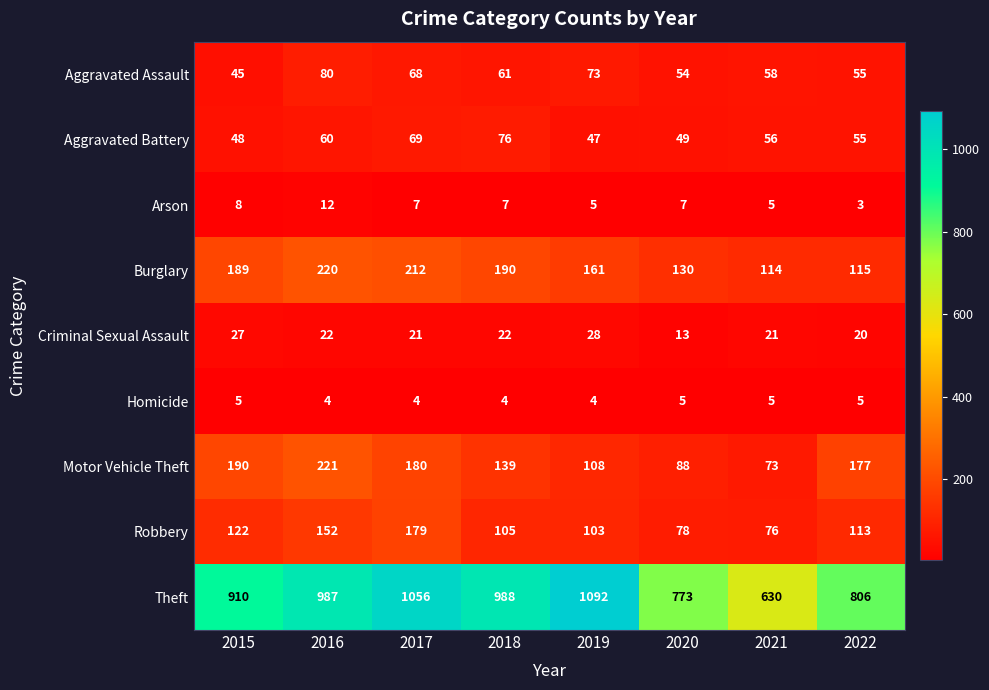

The value of Criminal Sexual Assault at 2015 is 47. True or false?

False